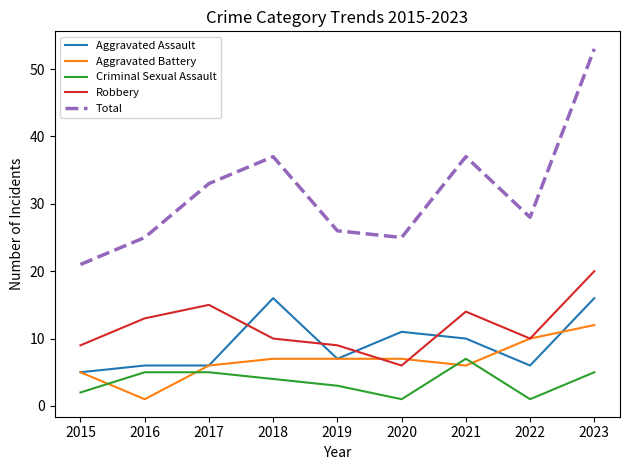

True or false: Total has more than 2 points higher than both neighbors.

False